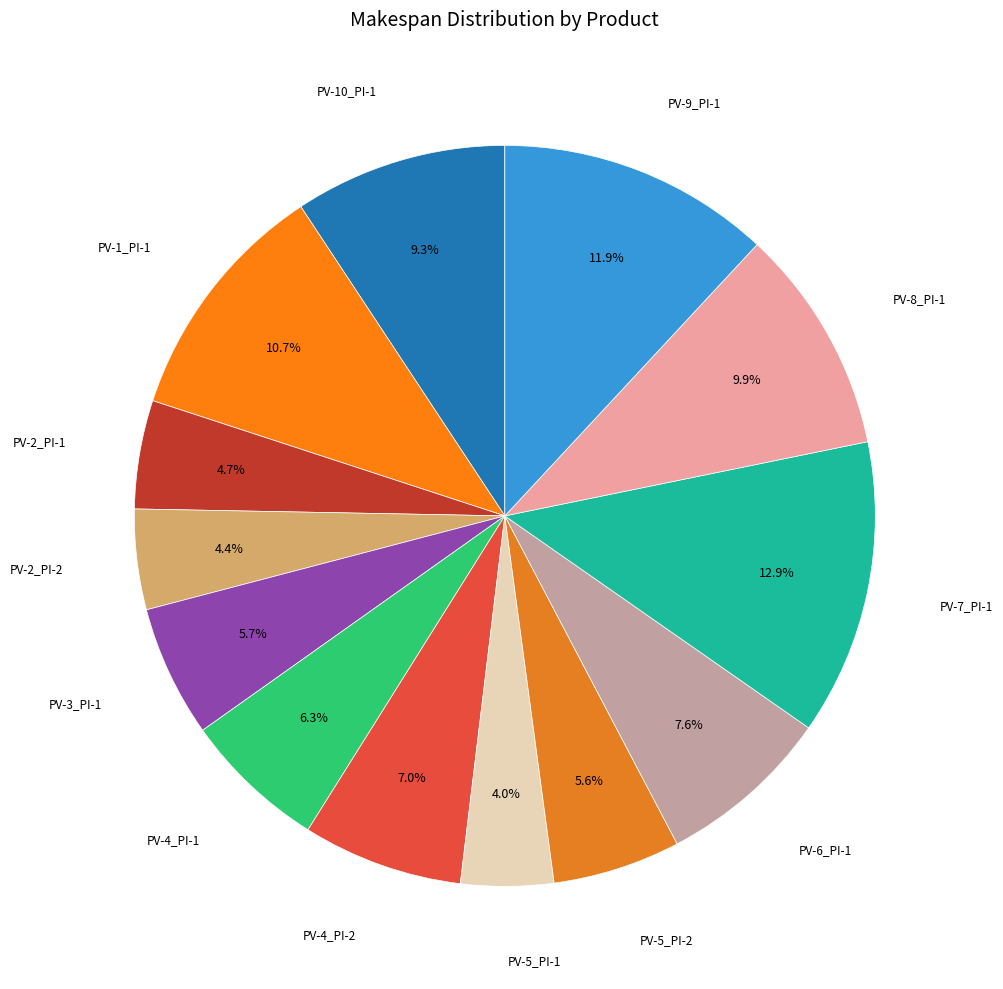

How many segments does this pie chart have?

13